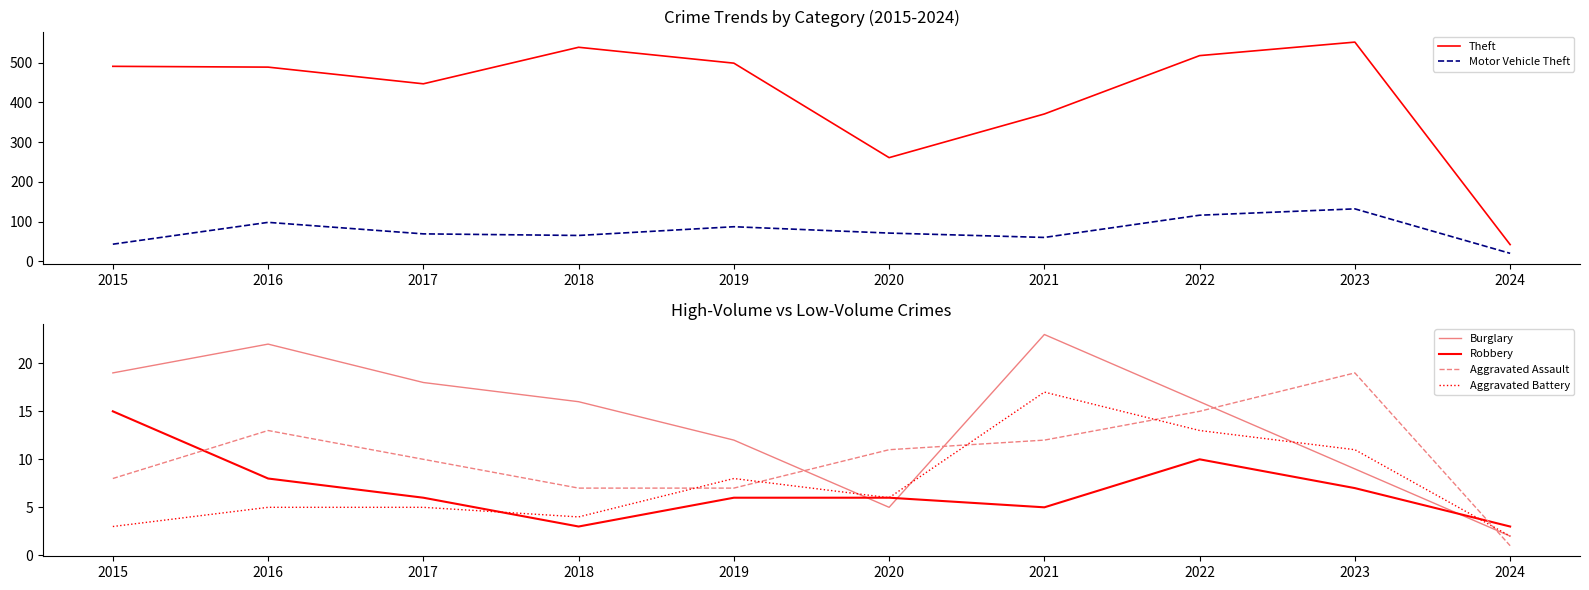

The Motor Vehicle Theft series shows 20 at 2020. True or false?

False